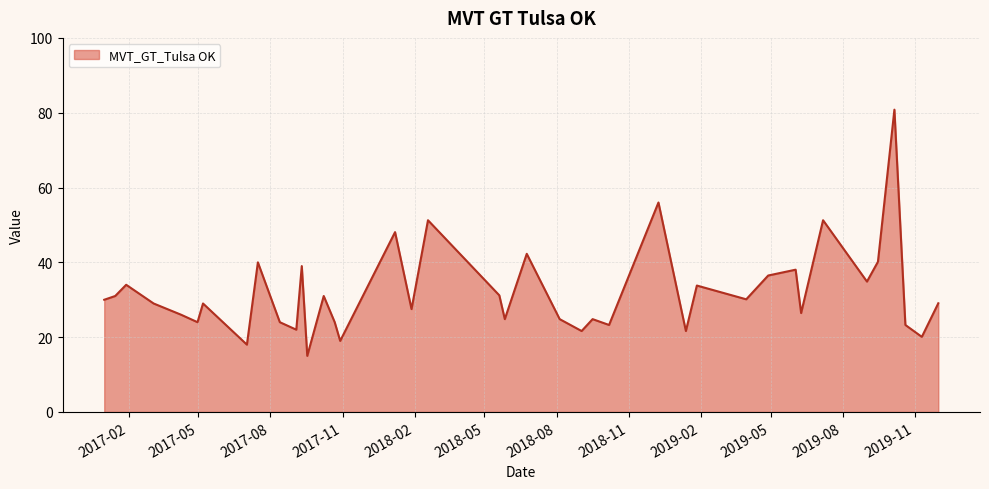

Does the chart display data point markers on the line(s)?

No